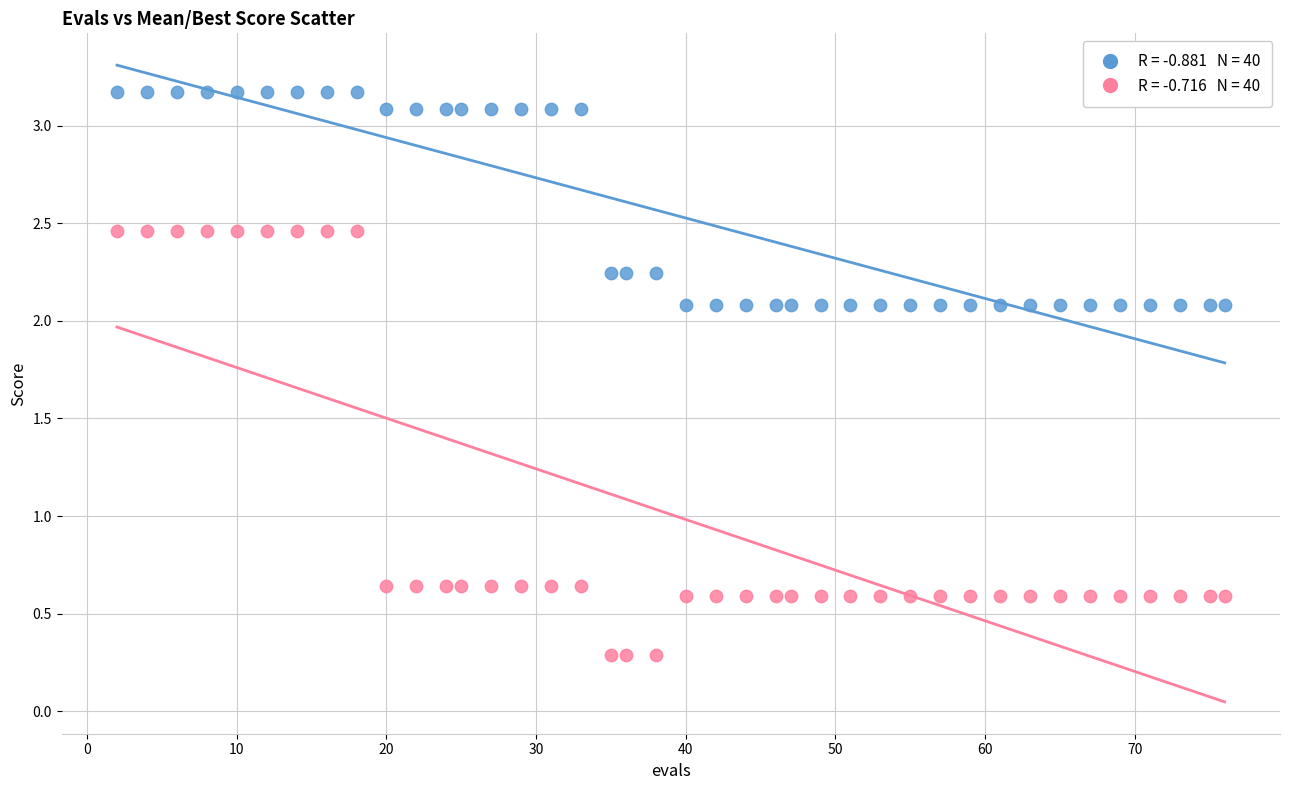

Across all data points, what is the range of X values (max minus min)?

74.0